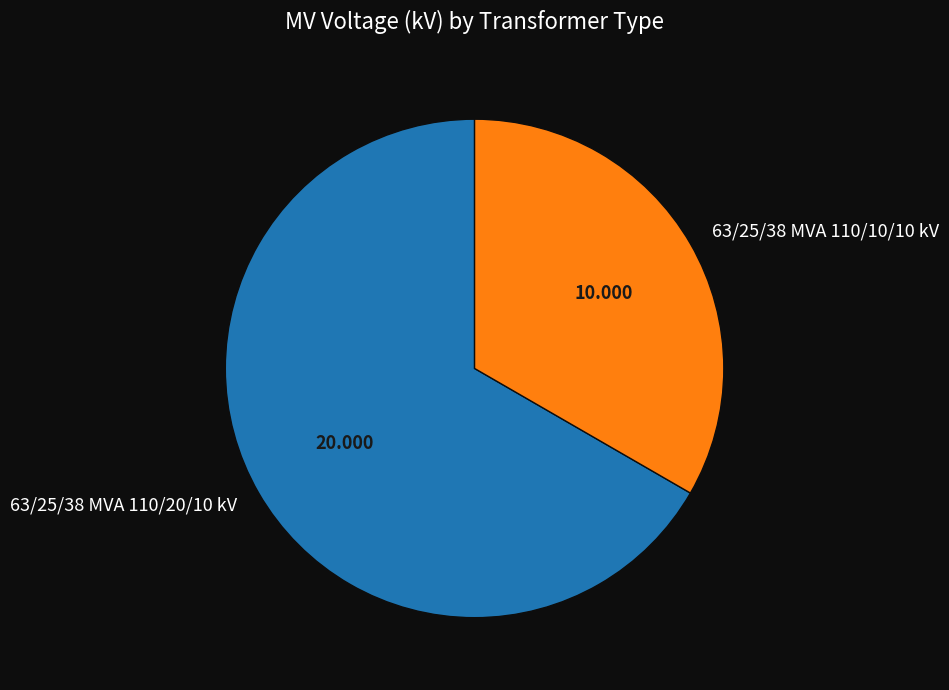

Between 63/25/38 MVA 110/10/10 kV and 63/25/38 MVA 110/20/10 kV, which is larger?

63/25/38 MVA 110/20/10 kV